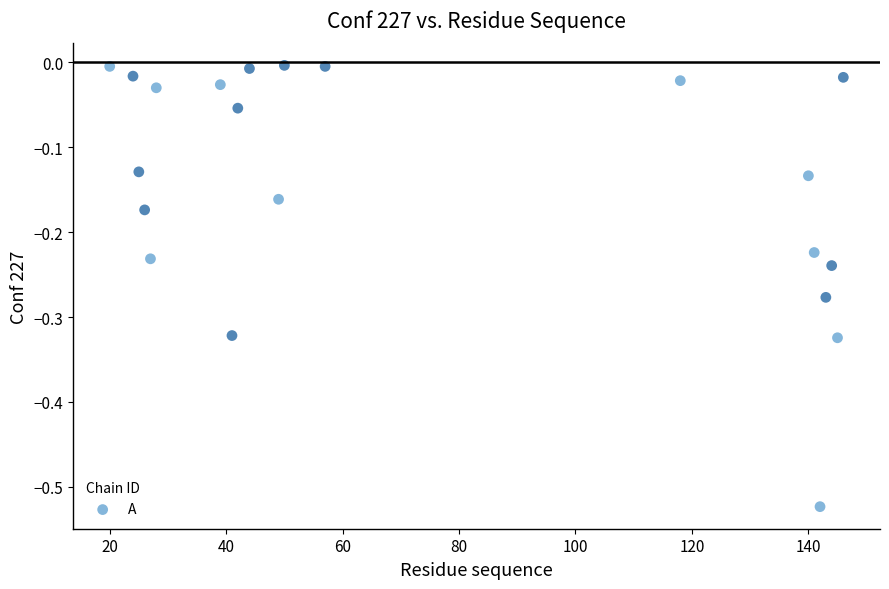

What is the range of Y values (max minus min)?

0.5